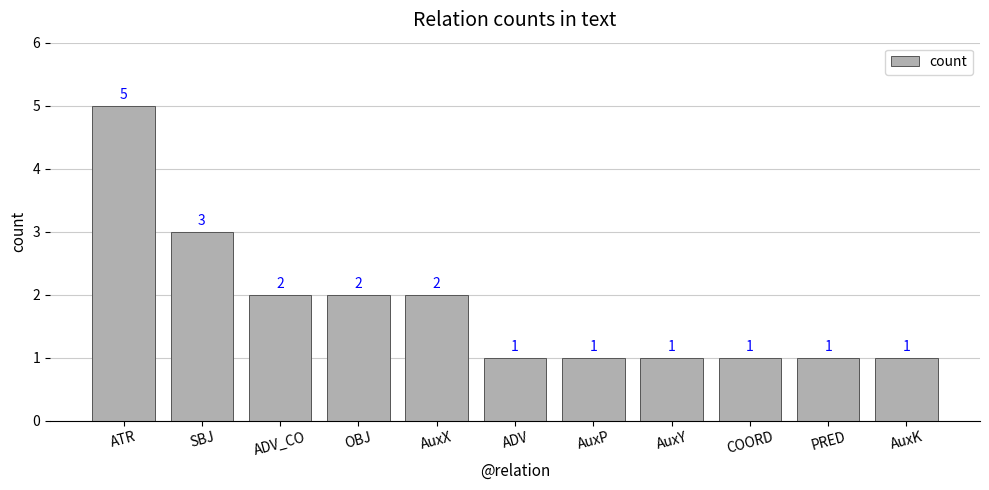

Reading right to left, transcribe all the data shown in this chart.

AuxK=1	PRED=1	COORD=1	AuxY=1	AuxP=1	ADV=1	AuxX=2	OBJ=2	ADV_CO=2	SBJ=3	ATR=5